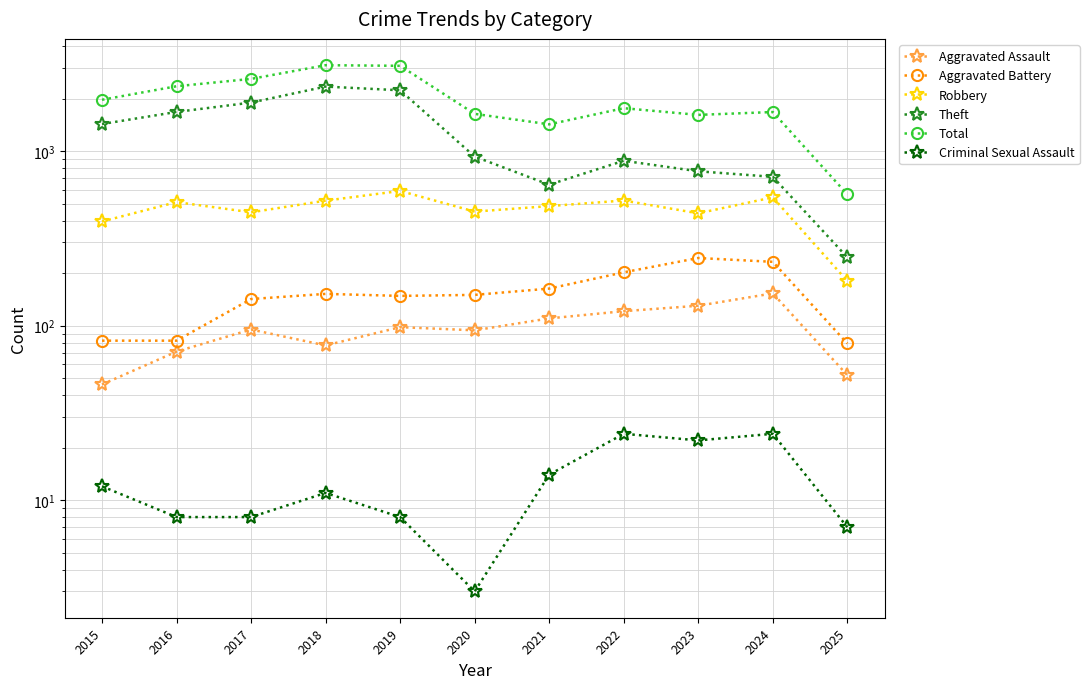

Reading left to right, list all the values displayed in this chart.

Aggravated Assault: 2015=46	2016=71	2017=95	2018=77	2019=98	2020=94	2021=110	2022=121	2023=130	2024=153	2025=52
Aggravated Battery: 2015=82	2016=82	2017=142	2018=152	2019=148	2020=150	2021=163	2022=202	2023=244	2024=232	2025=79
Robbery: 2015=395	2016=510	2017=446	2018=520	2019=591	2020=450	2021=484	2022=521	2023=440	2024=543	2025=180
Theft: 2015=1429	2016=1676	2017=1896	2018=2342	2019=2230	2020=930	2021=642	2022=880	2023=766	2024=712	2025=246
Total: 2015=1968	2016=2352	2017=2592	2018=3105	2019=3080	2020=1634	2021=1423	2022=1761	2023=1612	2024=1674	2025=565
Criminal Sexual Assault: 2015=12	2016=8	2017=8	2018=11	2019=8	2020=3	2021=14	2022=24	2023=22	2024=24	2025=7